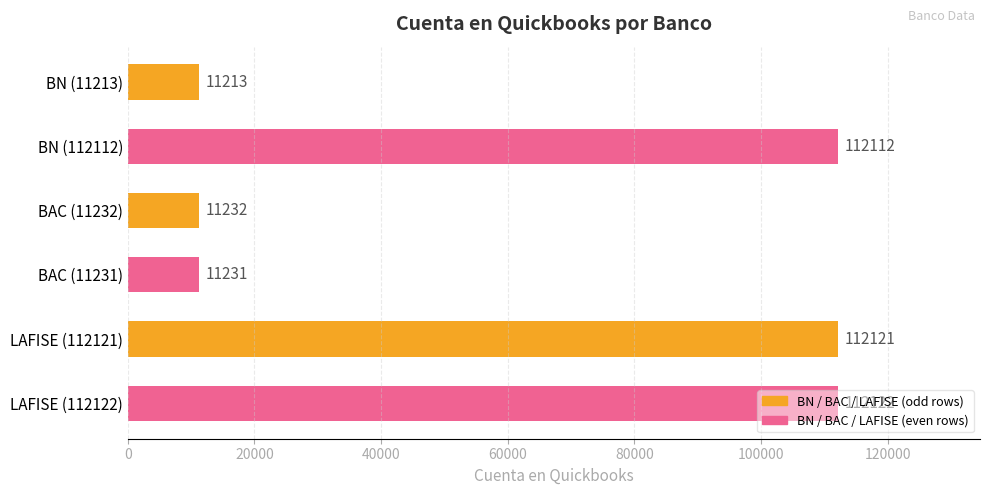

Between LAFISE (112121) and BAC (11232), which is larger?

LAFISE (112121)